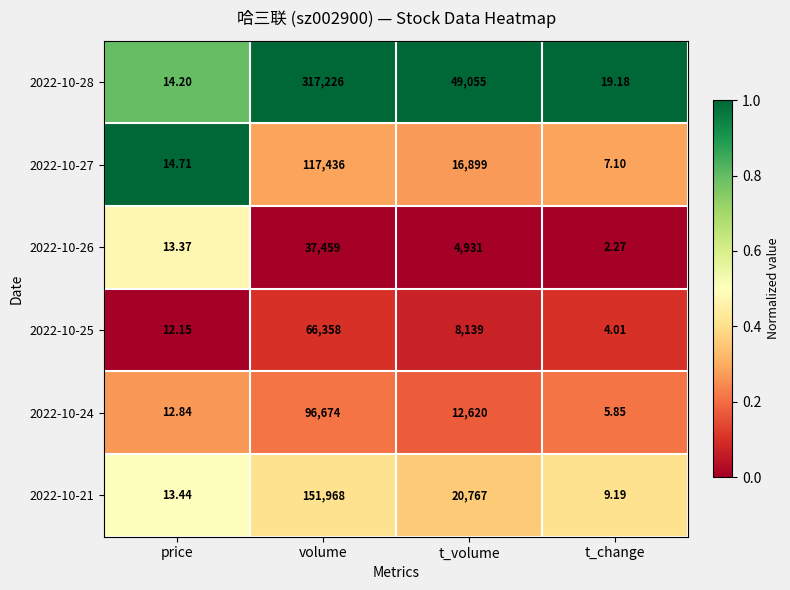

At which category is the sum across all series the highest?

volume